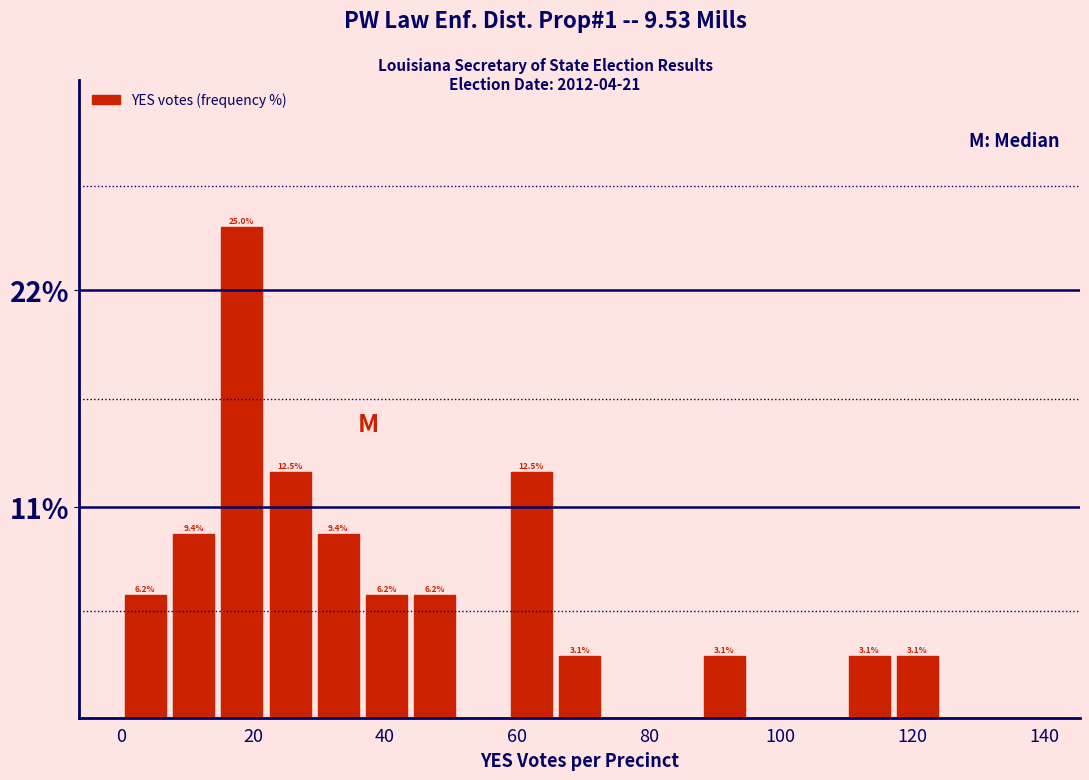

Around what value on the x-axis is the tallest bar? Give the approximate position of its centre, as read against the axis.

18